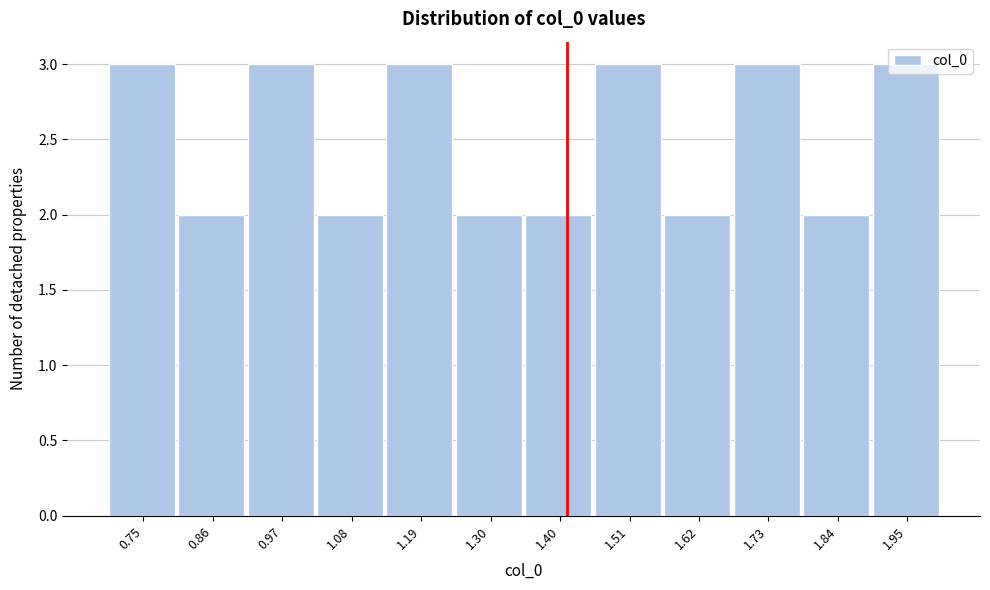

How tall is the bar that spans 0.92 to 1.02 on the x-axis? Neither the bar edges nor the heights are printed on the chart, so give them approximately, as read against the axes.

3